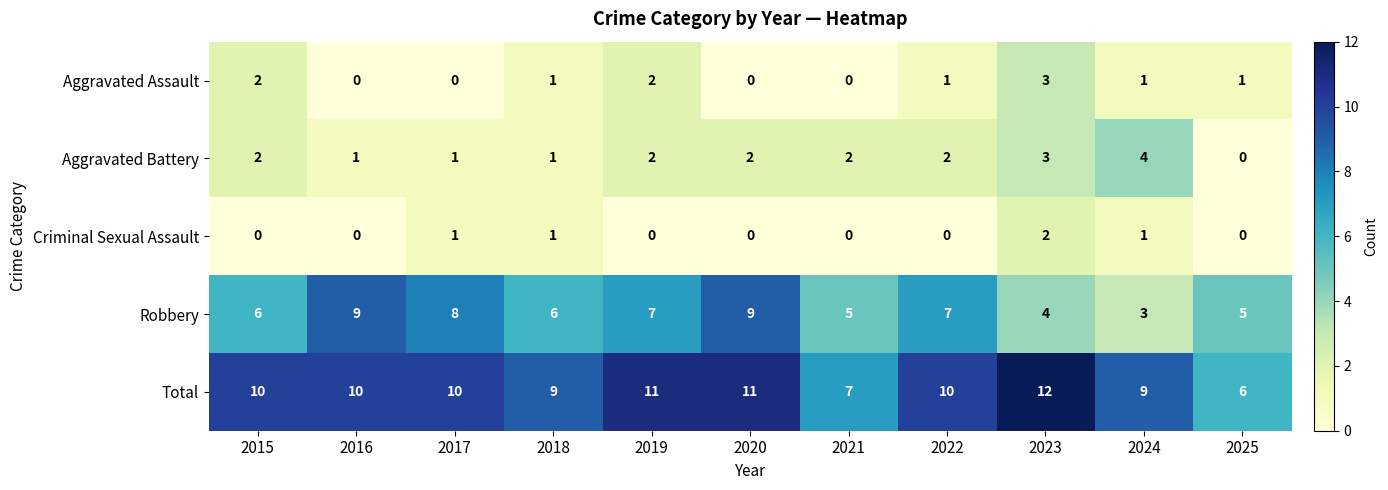

What is the maximum value shown in the chart?

12